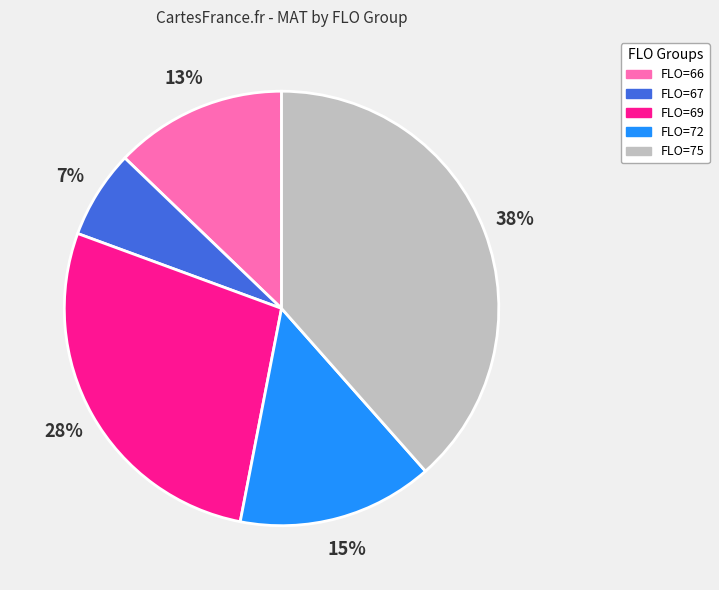

To the nearest percent, what is the average slice percentage?

20%